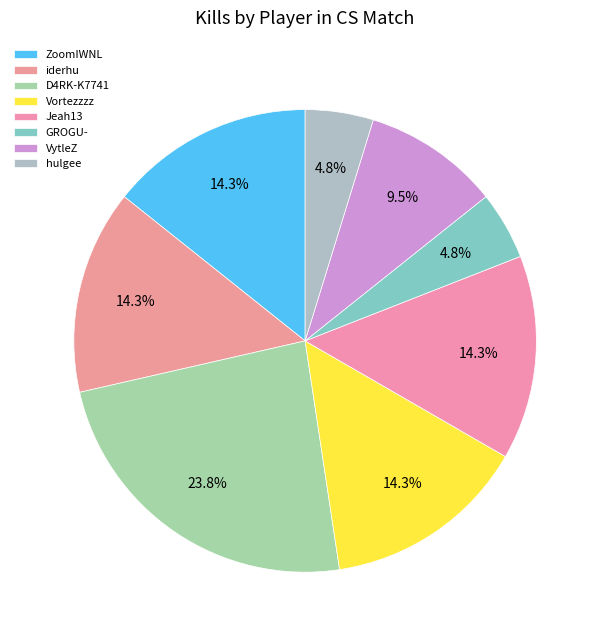

Count the number of slices in the pie.

8